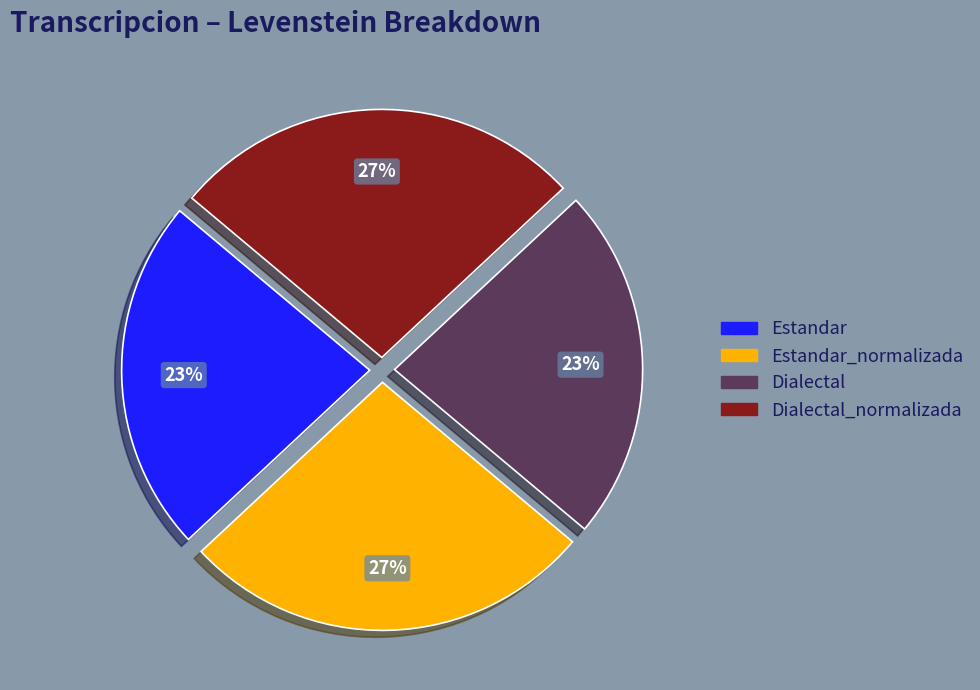

To the nearest percent, what is the difference between the largest and smallest slice percentages?

4%